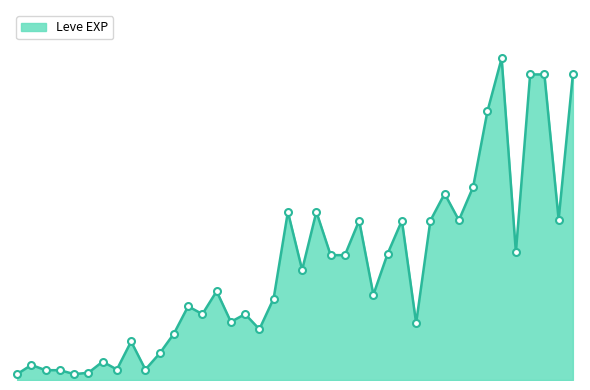

Is this an area chart (filled region under the line)?

Yes